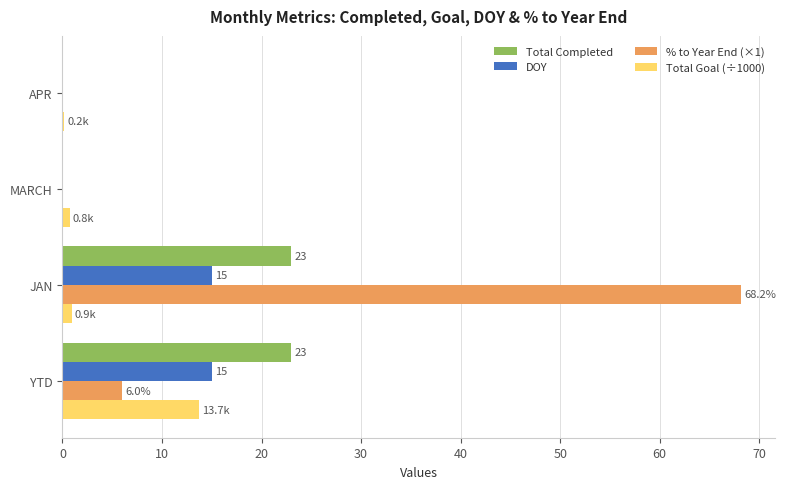

What is the highest value of the DOY series?

15.0